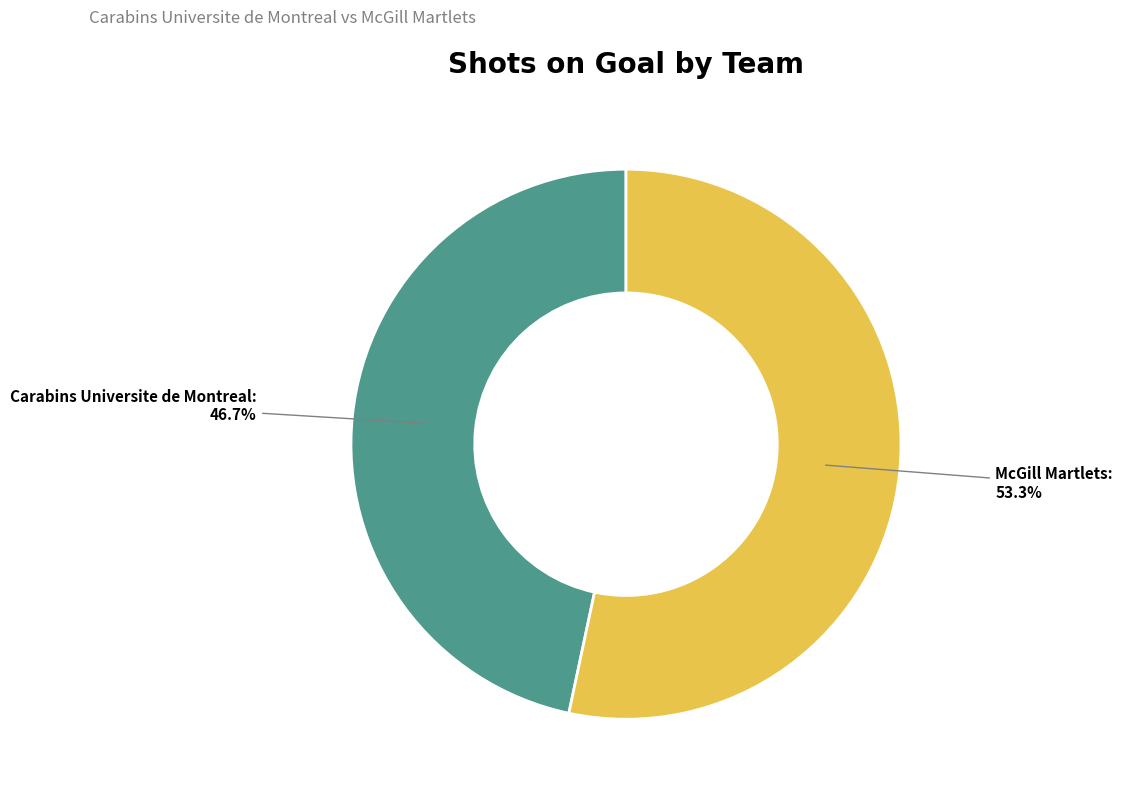

Is there any slice that represents more than half of the pie?

Yes